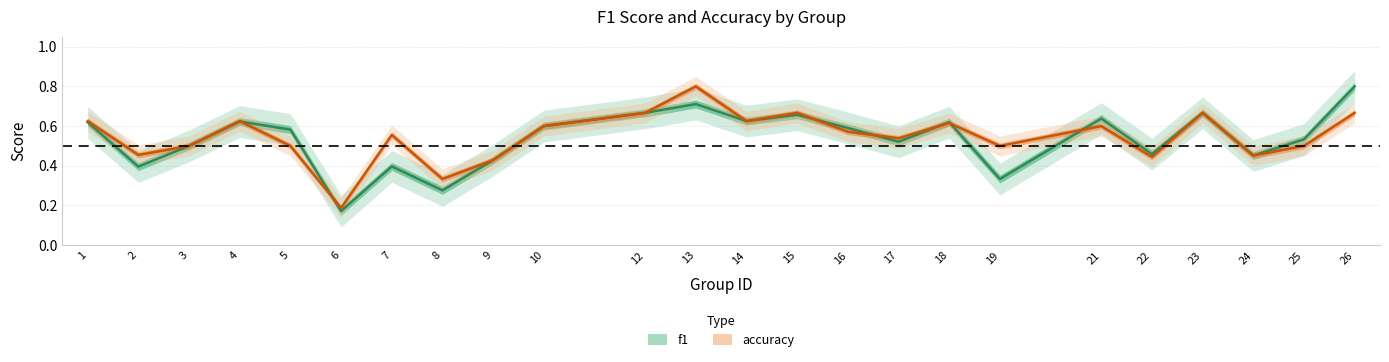

After their last crossing, which series has the higher values: accuracy or f1?

f1